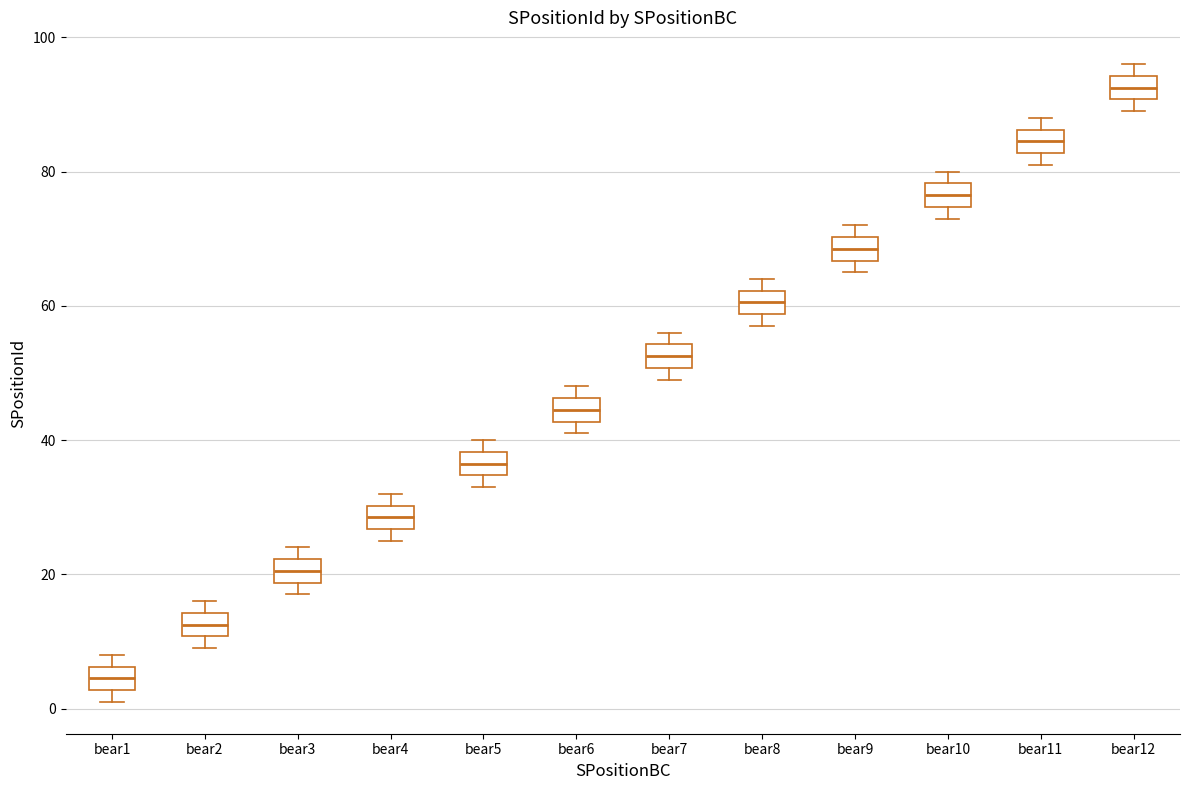

Where is the lower edge of the box for bear2 on the y-axis? The values are not printed on the chart, so give them approximately, as read against the axis.

10